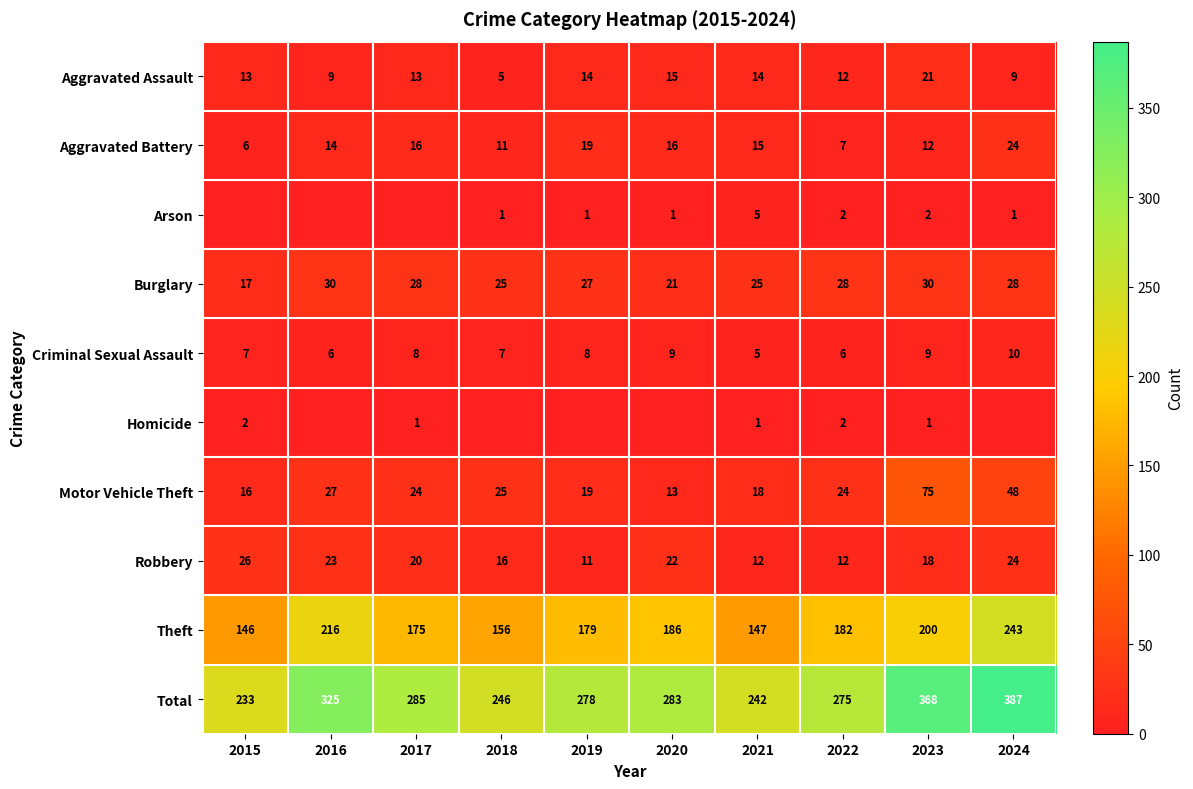

What is the sum of all Total values?

2922